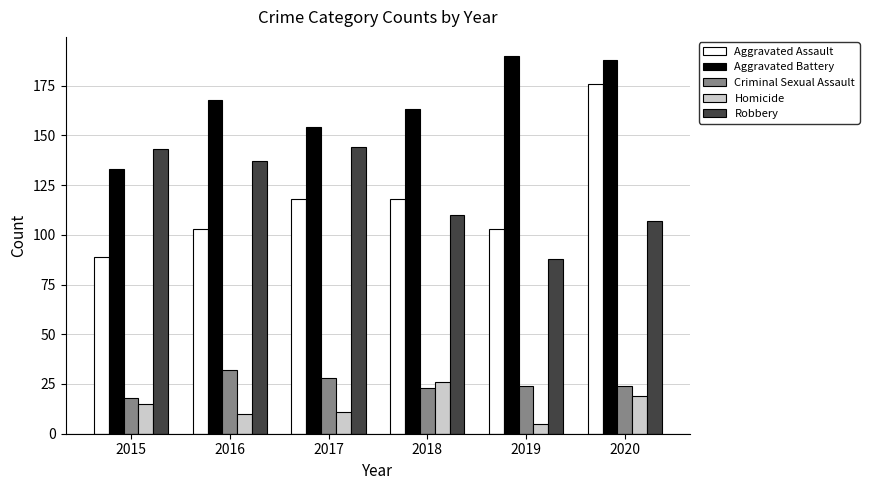

The Aggravated Battery series shows 163 at 2018. True or false?

True